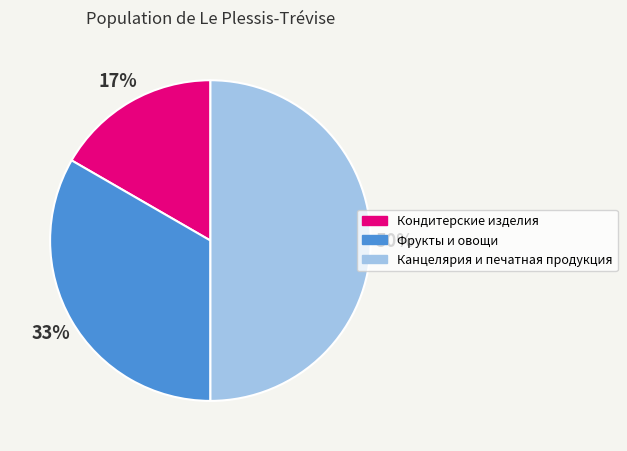

Rank the categories by value from highest to lowest.

Канцелярия и печатная продукция, Фрукты и овощи, Кондитерские изделия